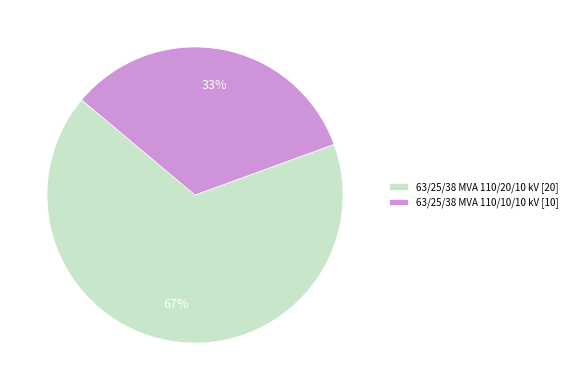

Do 63/25/38 MVA 110/10/10 kV [10] and 63/25/38 MVA 110/20/10 kV [20] together represent more than half of the pie?

Yes